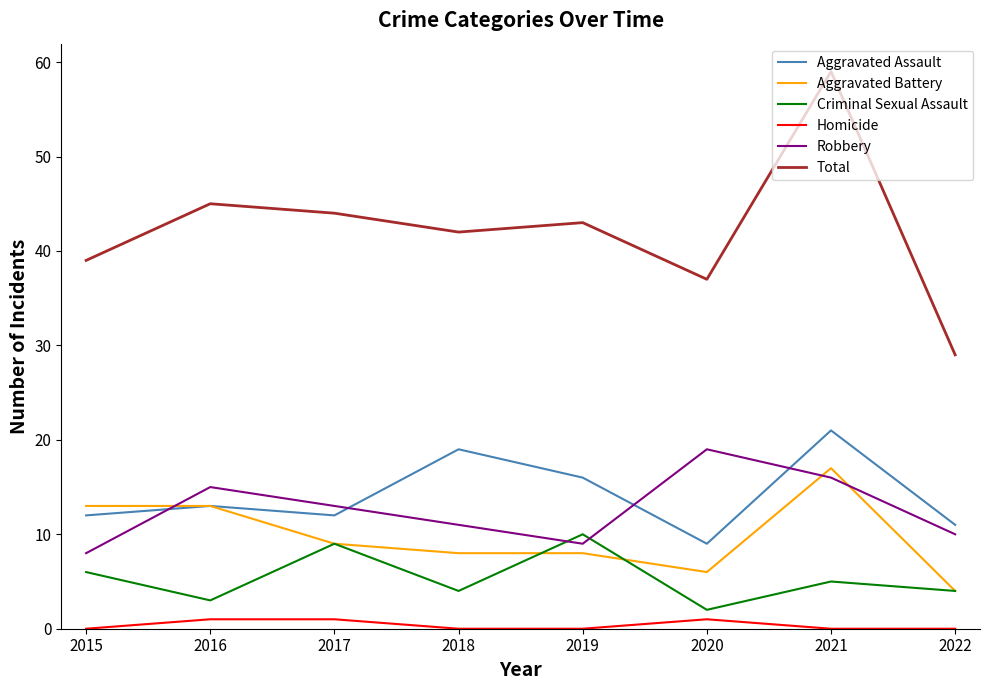

True or false: Aggravated Battery and Total cross at least once.

False